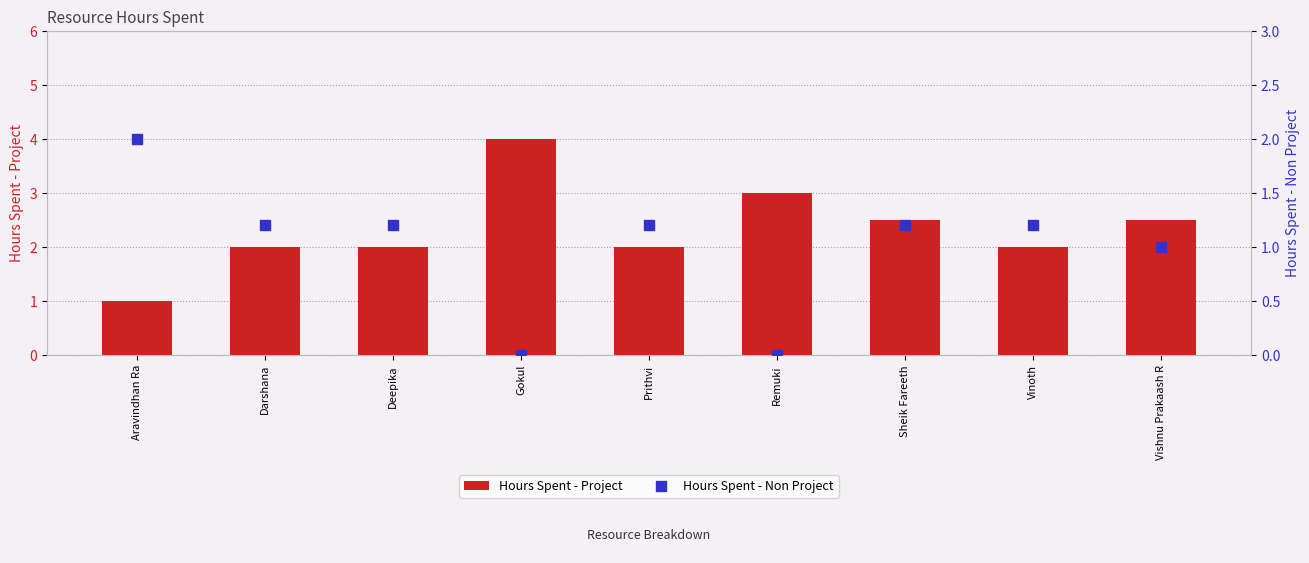

Which series has the widest spread of Y values?

Hours Spent - Project